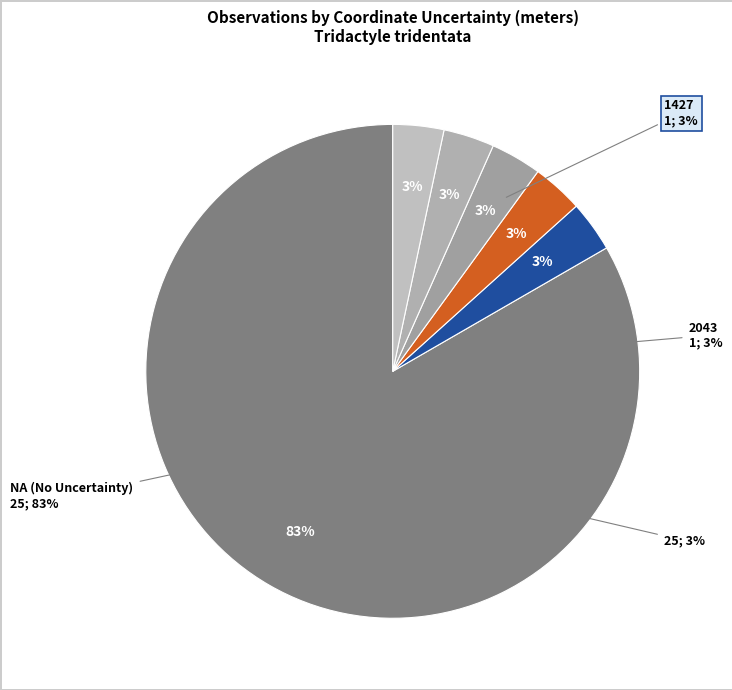

To the nearest percent, what is the average slice percentage?

17%